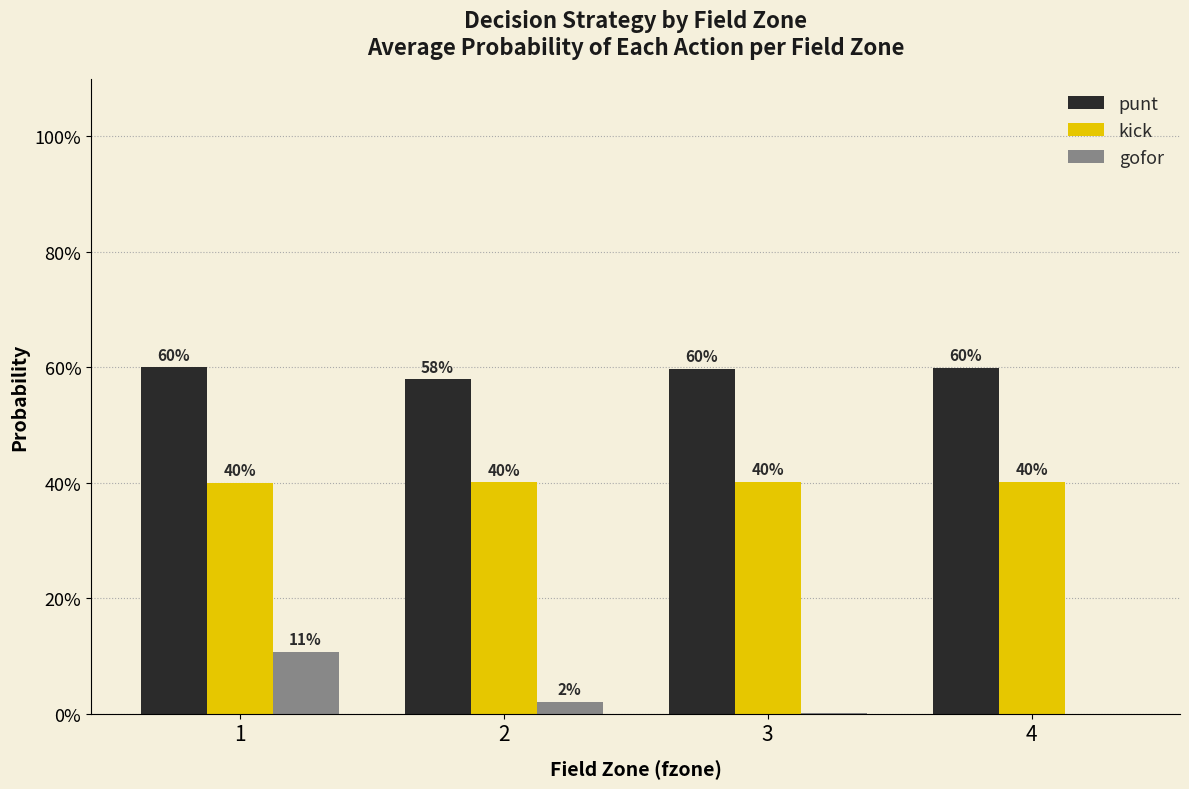

What are all the series names shown in the legend?

punt, kick, gofor